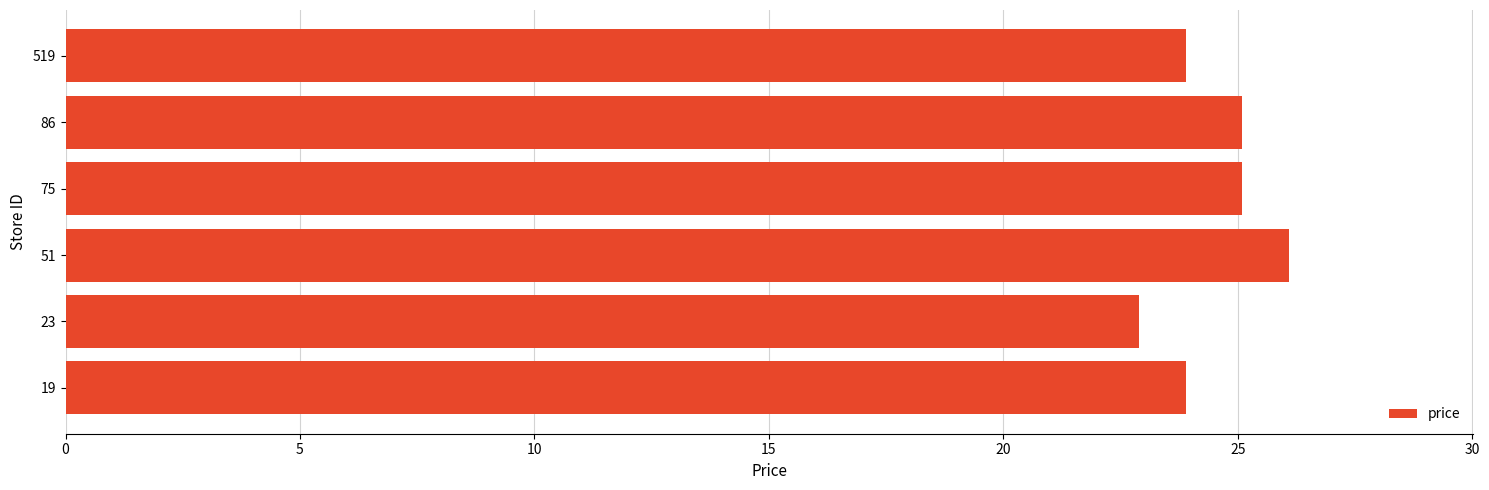

Reading top to bottom, what are all the values shown in this chart?

519=23.9	86=25.1	75=25.1	51=26.1	23=22.9	19=23.9